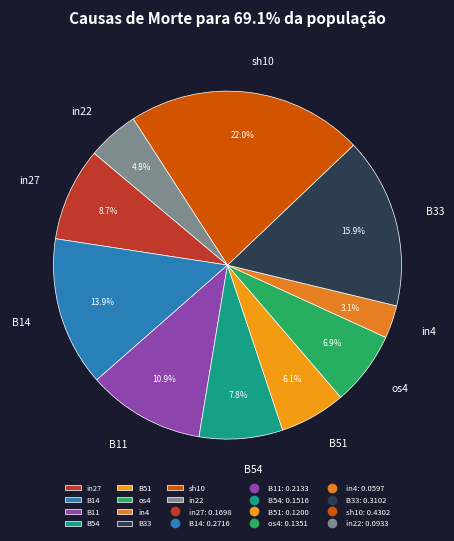

Is it true that B33 is 22% of the pie?

False